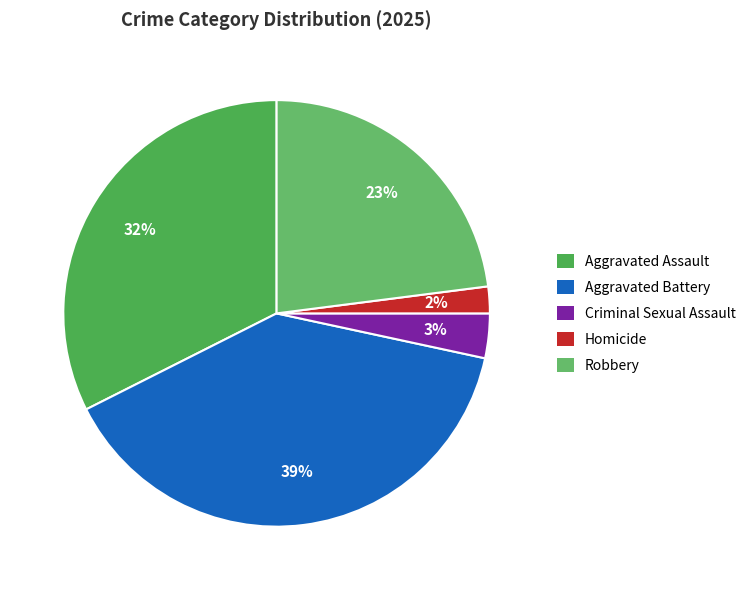

How many slices are in this pie chart?

5